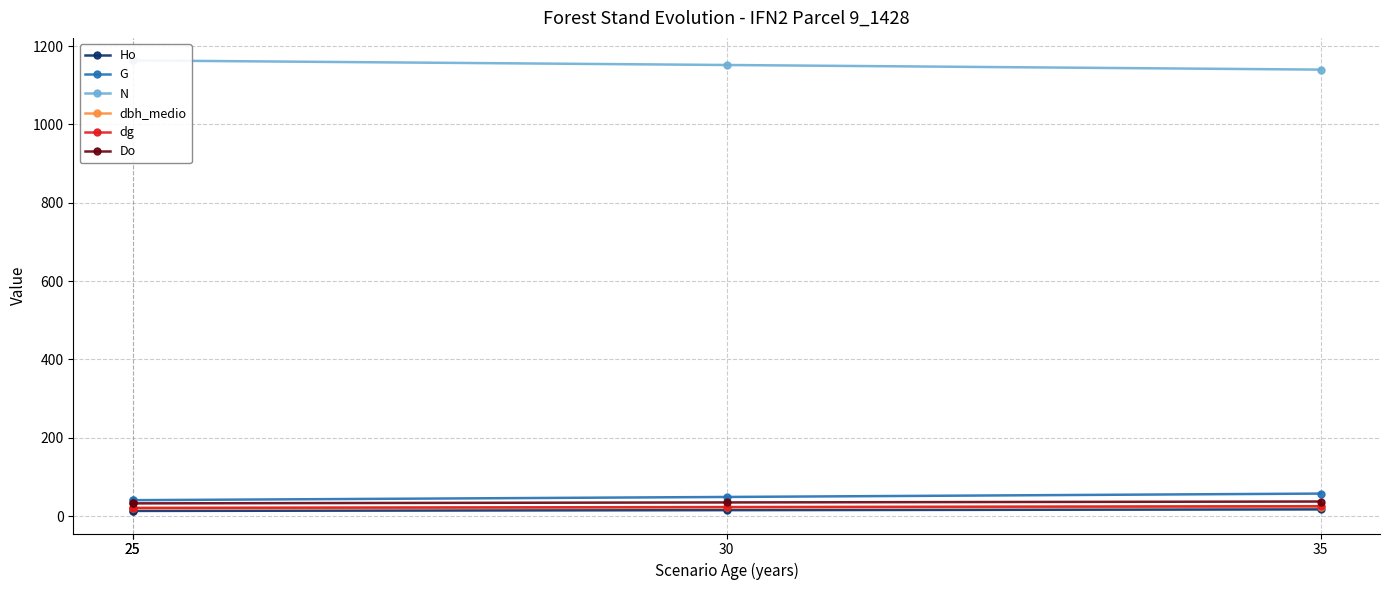

The value of Ho at 35 is 17.2. True or false?

True